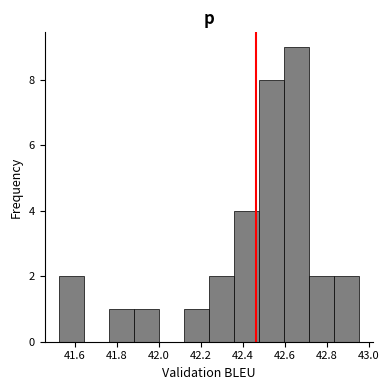

Which range on the x-axis has the tallest bar?

42.60 to 42.72